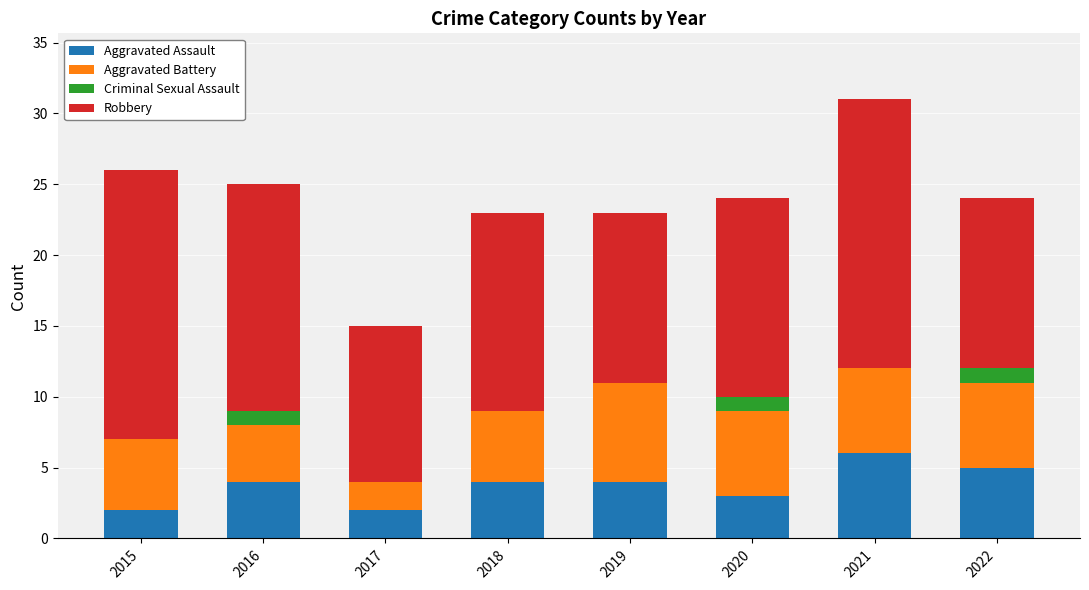

Is it true that Aggravated Assault equals 7 at 2022?

False